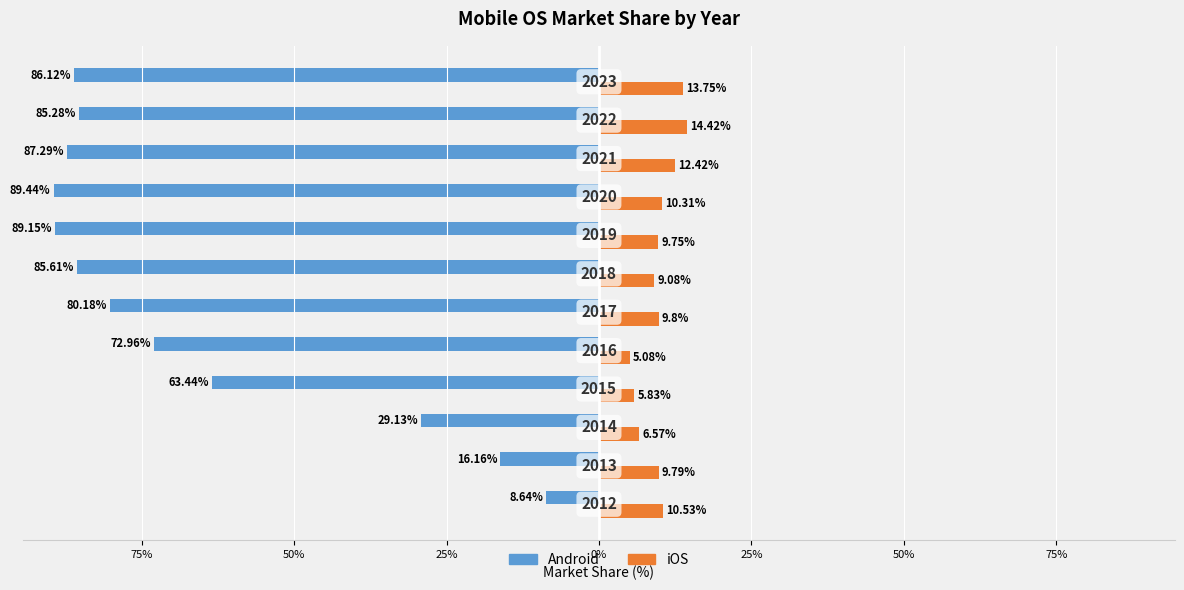

What are all the series names shown in the legend?

Android, iOS